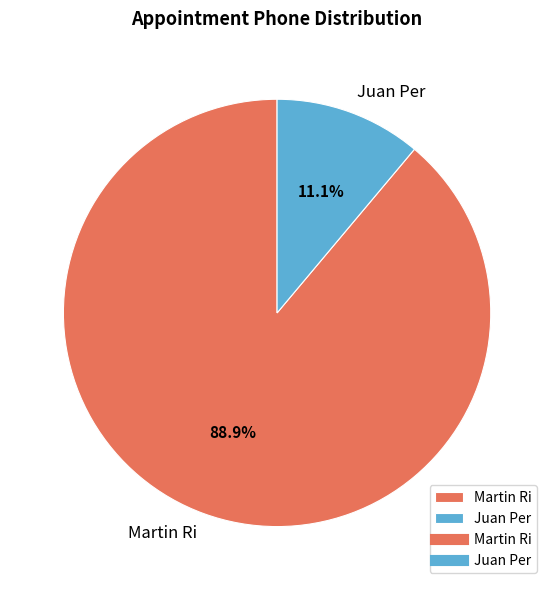

Is it true that Martin Ri is 75% of the pie?

False